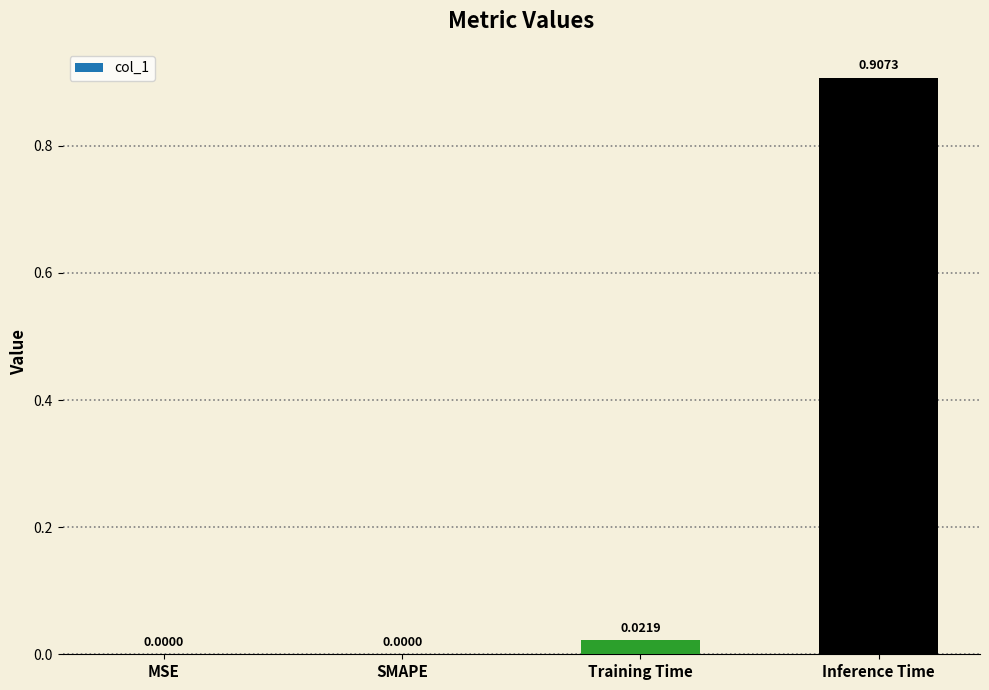

At which category does the chart reach its peak across all series?

Inference Time